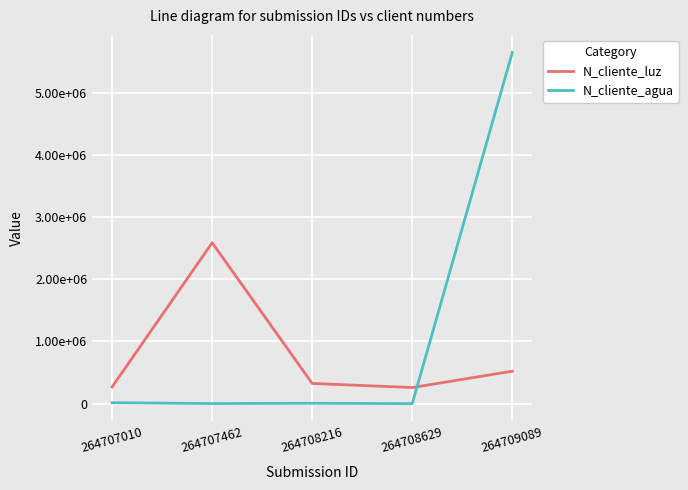

How many intersections are there between N_cliente_luz and N_cliente_agua?

1